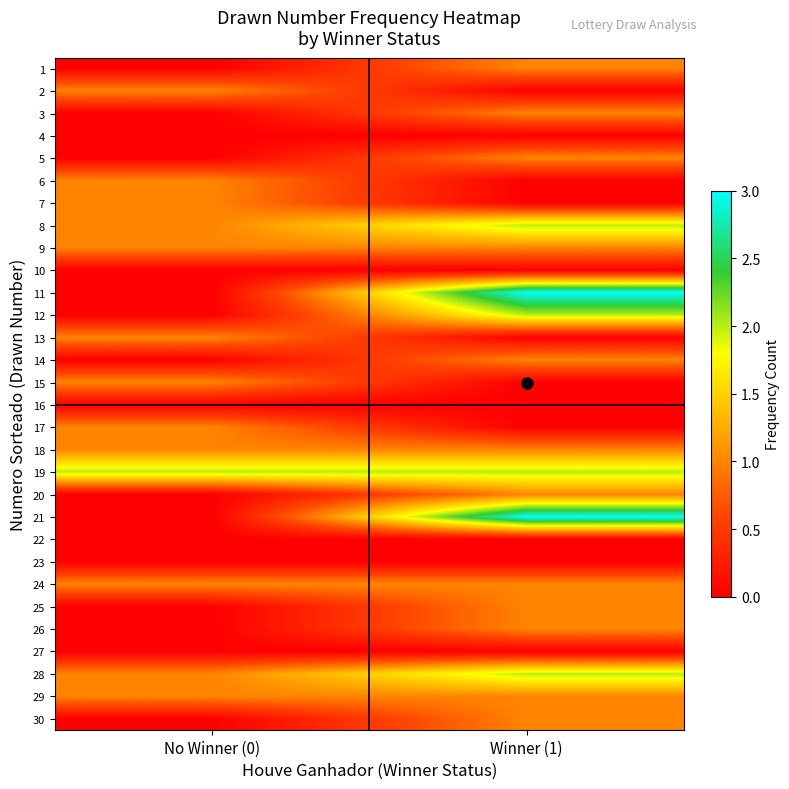

Reading left to right, list all the values displayed in this chart.

1: No Winner (0)=0	Winner (1)=1
2: No Winner (0)=1	Winner (1)=0
3: No Winner (0)=0	Winner (1)=1
4: No Winner (0)=0	Winner (1)=0
5: No Winner (0)=0	Winner (1)=1
6: No Winner (0)=1	Winner (1)=0
7: No Winner (0)=1	Winner (1)=0
8: No Winner (0)=1	Winner (1)=2
9: No Winner (0)=1	Winner (1)=1
10: No Winner (0)=0	Winner (1)=0
11: No Winner (0)=0	Winner (1)=3
12: No Winner (0)=0	Winner (1)=2
13: No Winner (0)=1	Winner (1)=0
14: No Winner (0)=0	Winner (1)=1
15: No Winner (0)=1	Winner (1)=0
16: No Winner (0)=0	Winner (1)=0
17: No Winner (0)=1	Winner (1)=0
18: No Winner (0)=1	Winner (1)=1
19: No Winner (0)=2	Winner (1)=2
20: No Winner (0)=0	Winner (1)=1
21: No Winner (0)=0	Winner (1)=3
22: No Winner (0)=0	Winner (1)=0
23: No Winner (0)=0	Winner (1)=0
24: No Winner (0)=1	Winner (1)=1
25: No Winner (0)=0	Winner (1)=1
26: No Winner (0)=0	Winner (1)=1
27: No Winner (0)=0	Winner (1)=0
28: No Winner (0)=1	Winner (1)=2
29: No Winner (0)=1	Winner (1)=1
30: No Winner (0)=0	Winner (1)=1